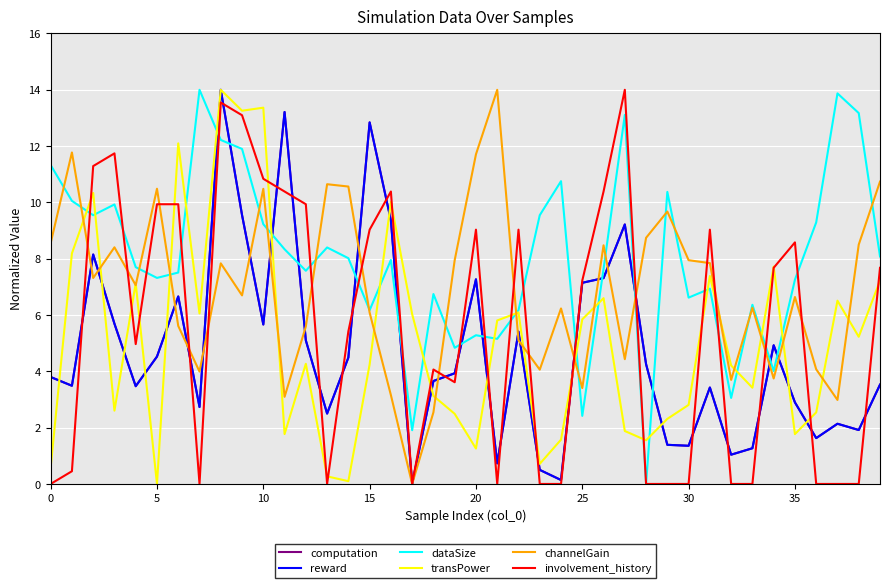

Which series has the largest total across all categories?

dataSize